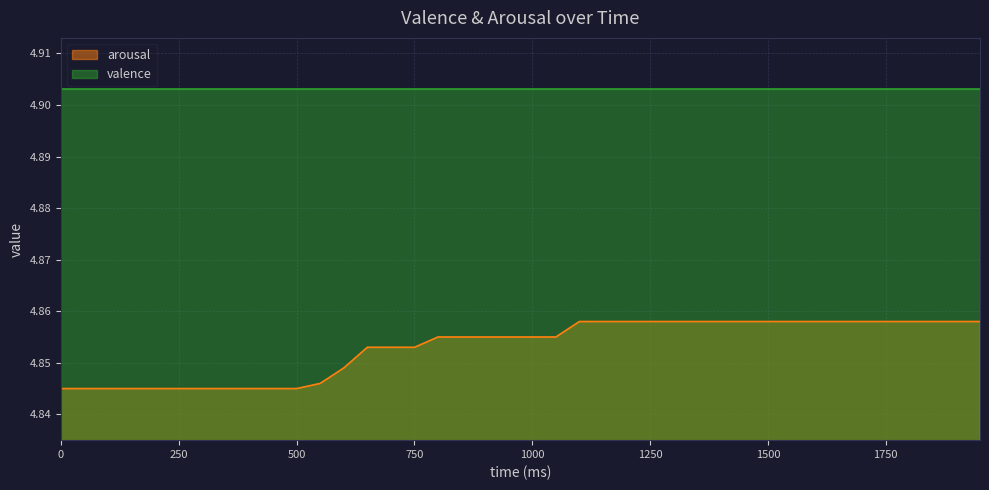

True or false: the data shows 8.7 at 850.

False